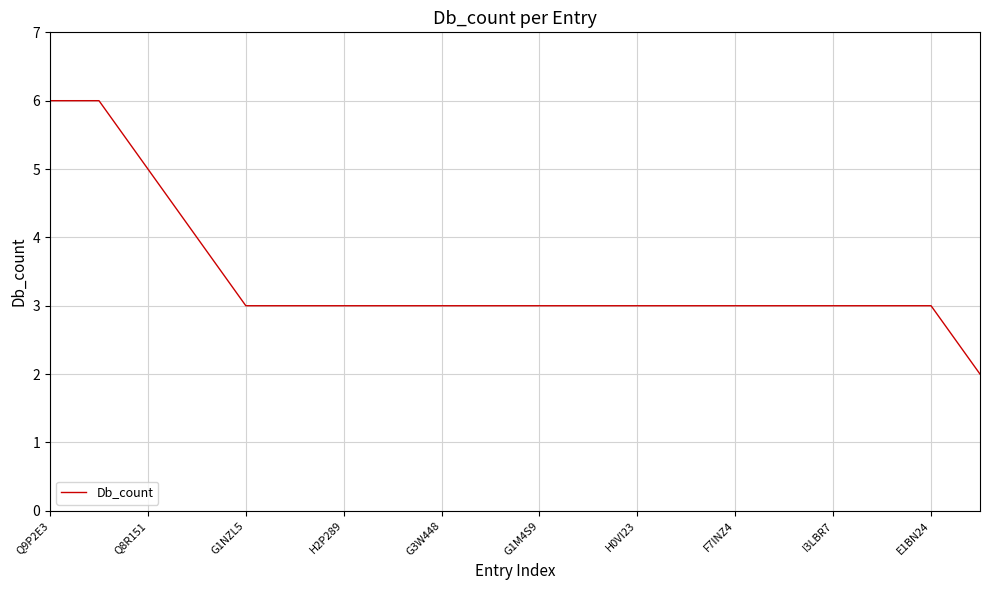

What is the difference between the maximum and minimum values?

4